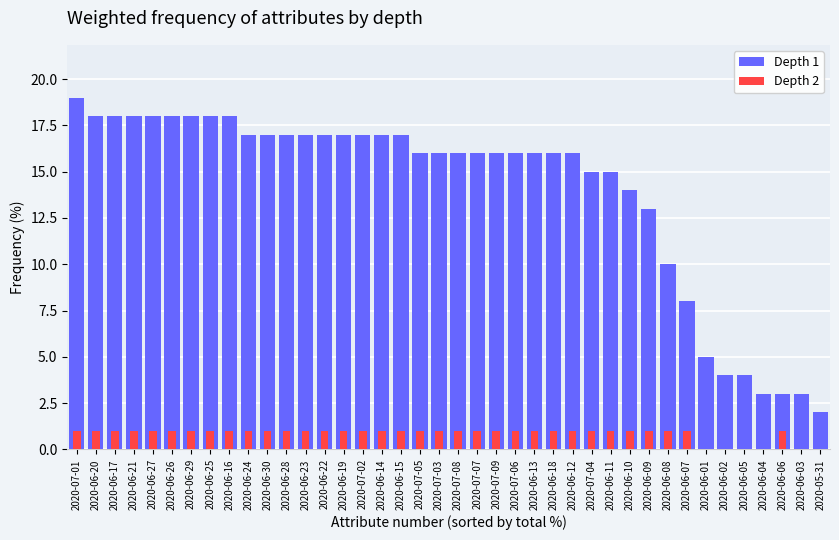

Which series changed the most between 2020-06-10 and 2020-06-01?

CH